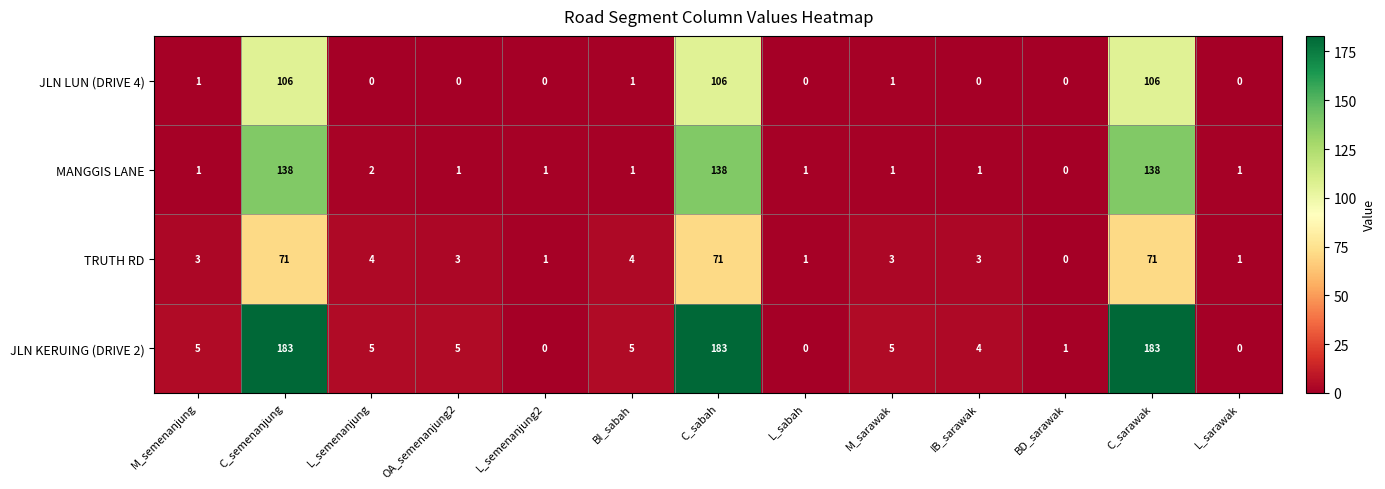

Rank the series by their maximum value, from lowest to highest.

TRUTH RD, JLN LUN (DRIVE 4), MANGGIS LANE, JLN KERUING (DRIVE 2)